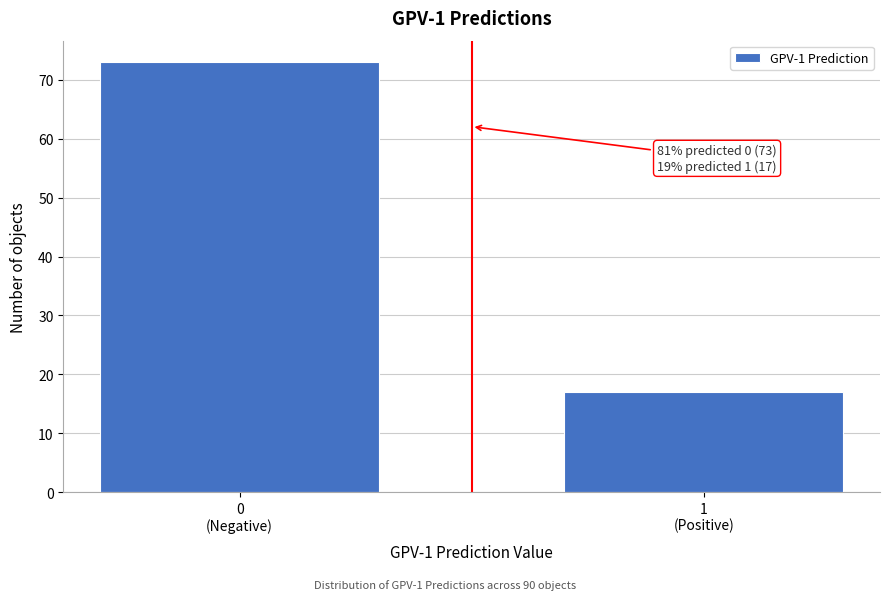

Reading left to right, extract all data points from this chart.

73	17